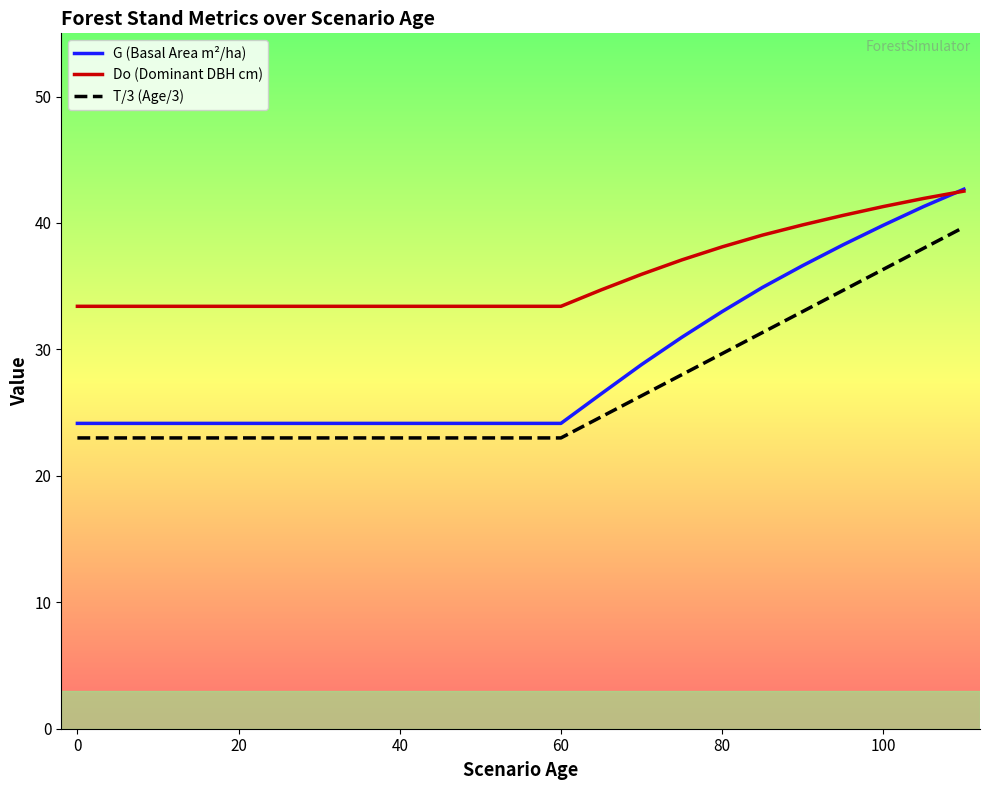

True or false: T/3 (Age/3) and Do (Dominant DBH cm) cross at least once.

False